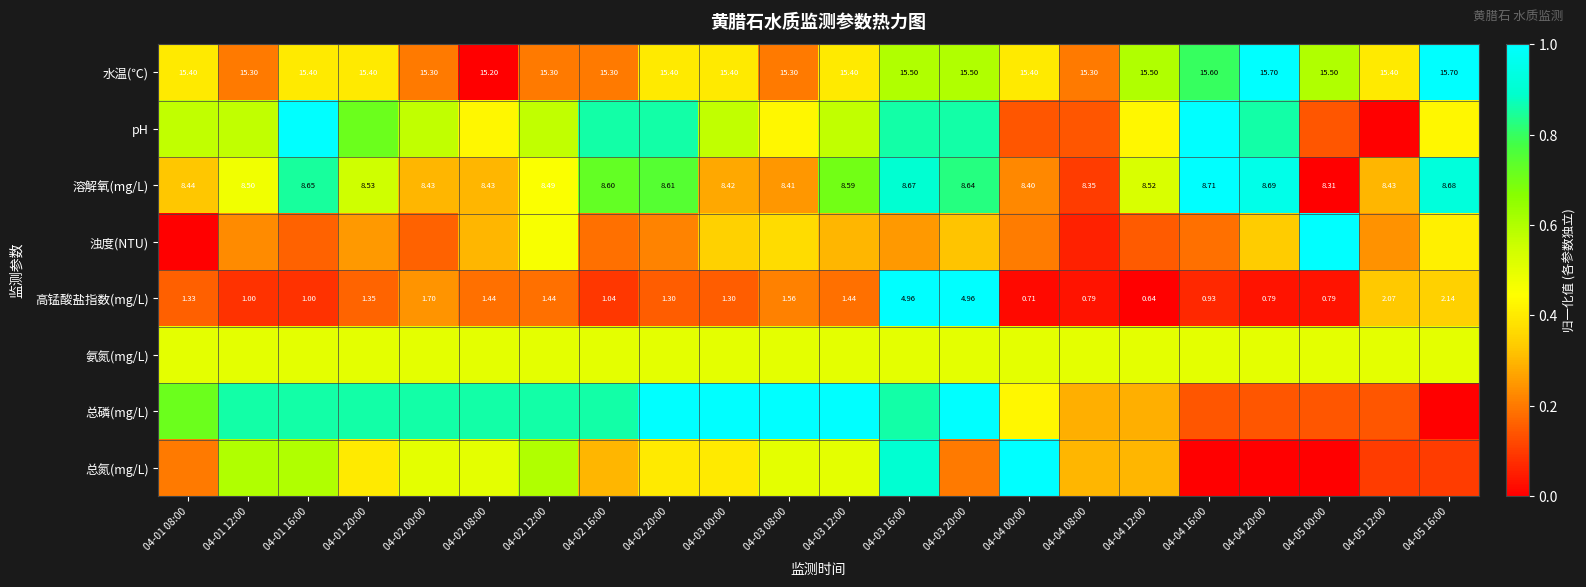

Rank the series by their maximum value, from lowest to highest.

氨氮(mg/L), 水温(℃), pH, 溶解氧(mg/L), 浊度(NTU), 高锰酸盐指数(mg/L), 总磷(mg/L), 总氮(mg/L)